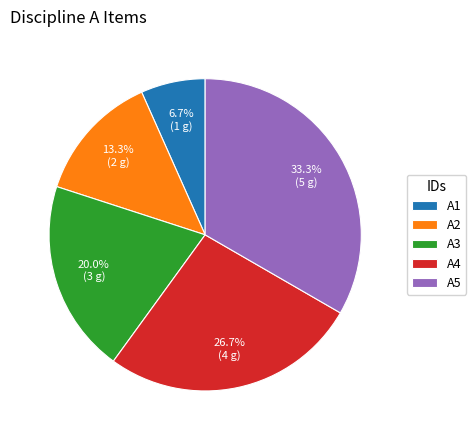

Is it true that A1 is 7% of the pie?

True